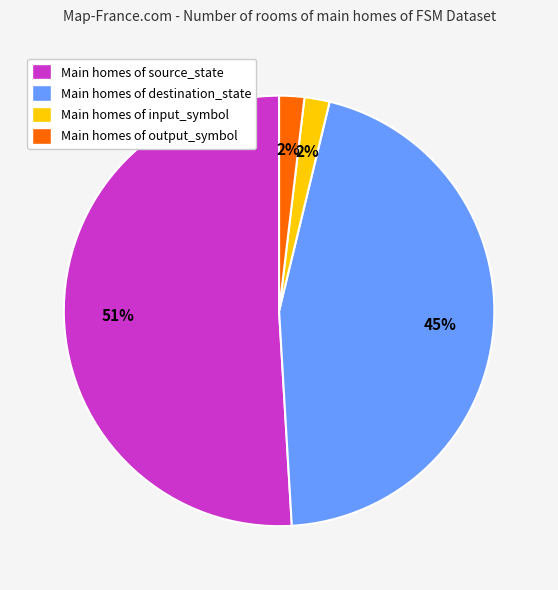

What is the ratio of the value at Main homes of output_symbol to the value at Main homes of input_symbol?

1.0